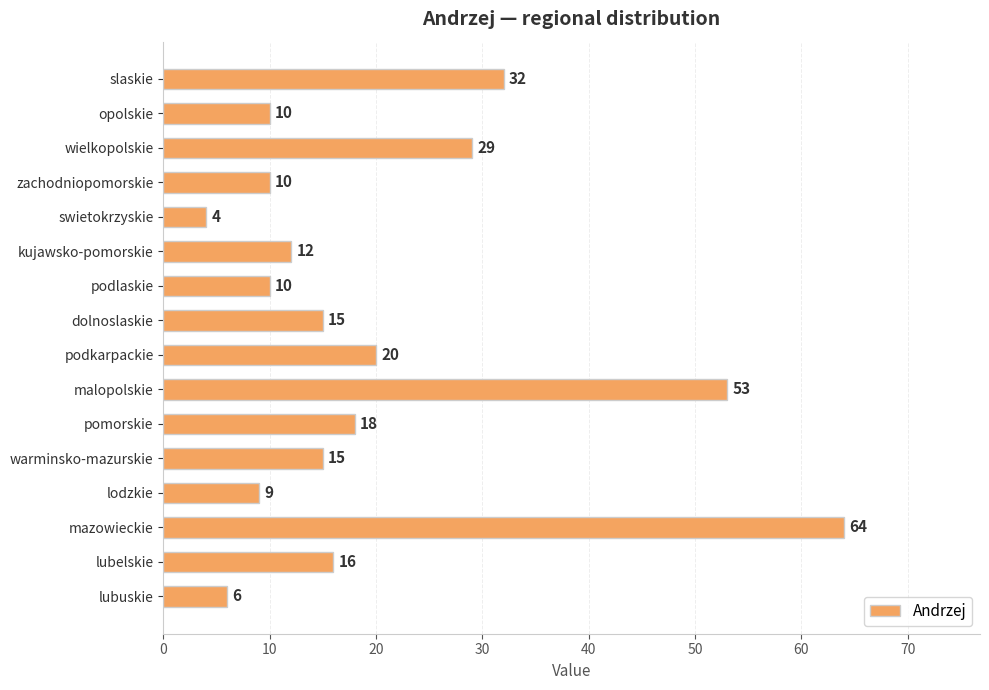

At which category does the chart reach its peak across all series?

mazowieckie